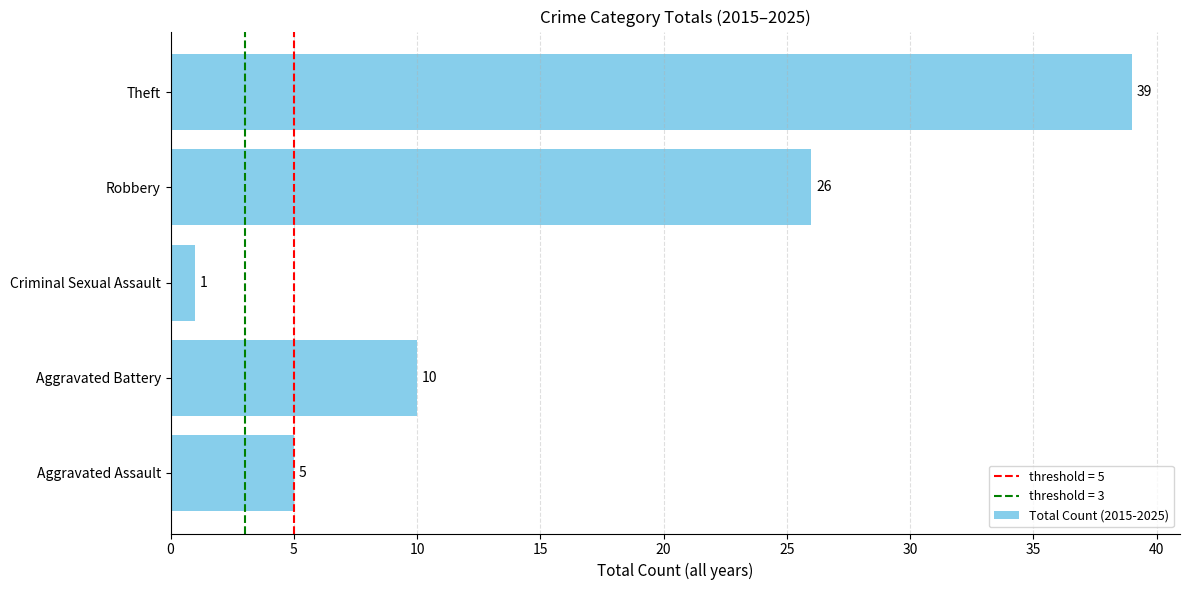

What is the difference between the maximum and minimum values?

38